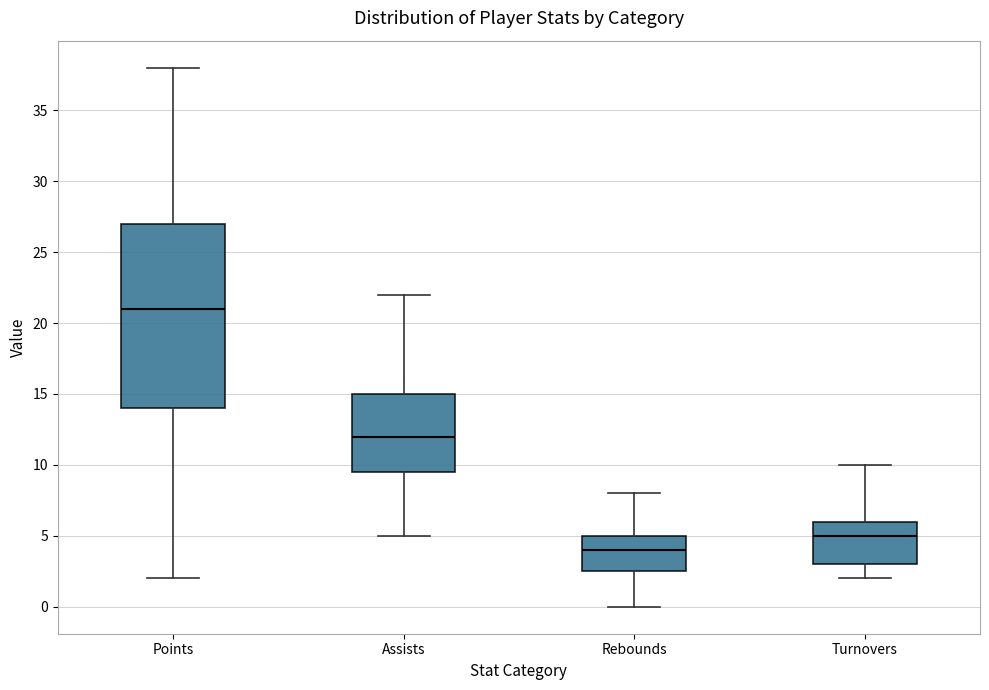

Reading left to right, read every box against the y-axis: the position of its median line, the range the box covers, and the ends of its whiskers. The values are not printed on the chart, so give them approximately, as read against the axis.

Points: median 21.0, box 14.0 to 27.0, whiskers 2.0 to 38.0
Assists: median 12.0, box 9.5 to 15.0, whiskers 5.0 to 22.0
Rebounds: median 4.0, box 2.5 to 5.0, whiskers 0.0 to 8.0
Turnovers: median 5.0, box 3.0 to 6.0, whiskers 2.0 to 10.0